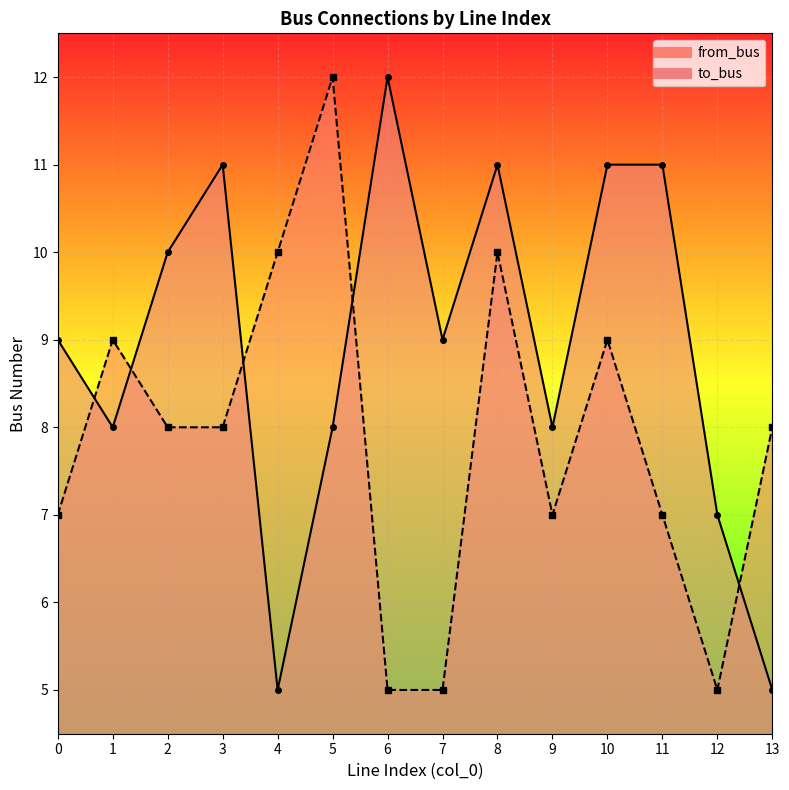

How many series are shown in this chart?

2